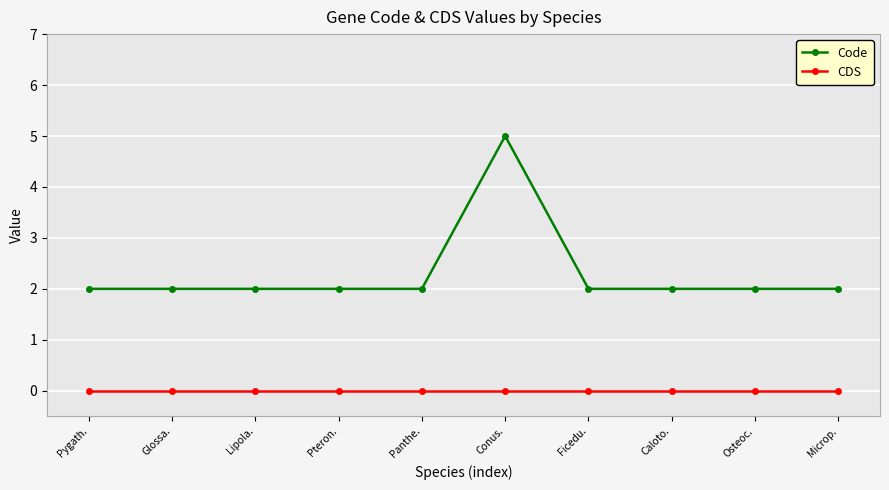

Is this an area chart (filled region under the line)?

No